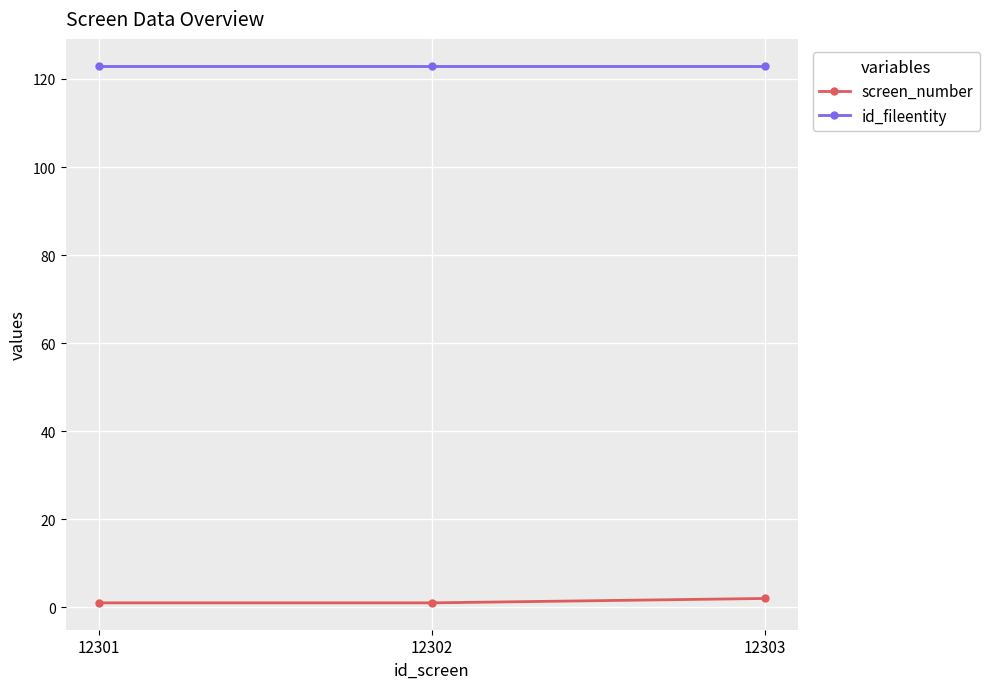

Reading left to right, list all the values displayed in this chart.

screen_number: 12301=1	12302=1	12303=2
id_fileentity: 12301=123	12302=123	12303=123